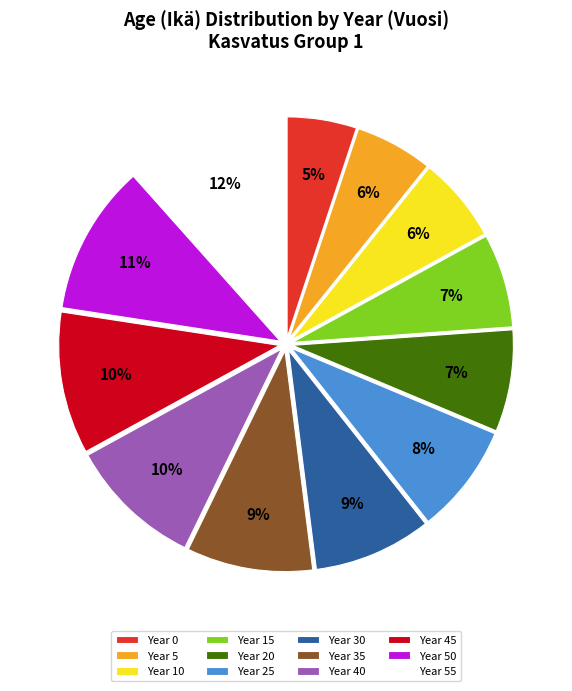

Combined, do Year 25 and Year 20 account for over 50%?

No